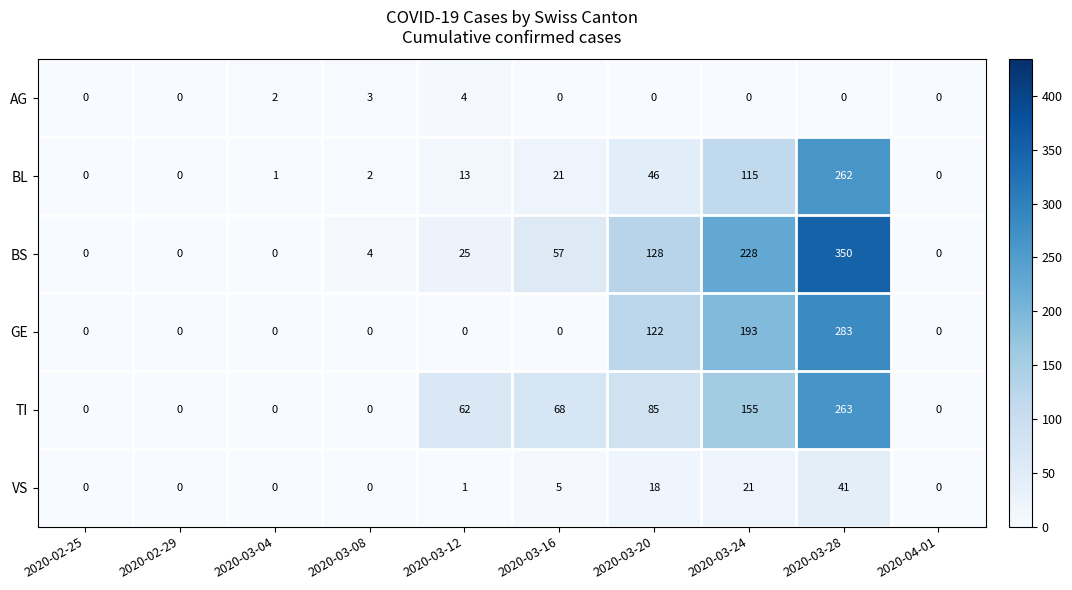

The value of AG at 2020-03-08 is 5. True or false?

False